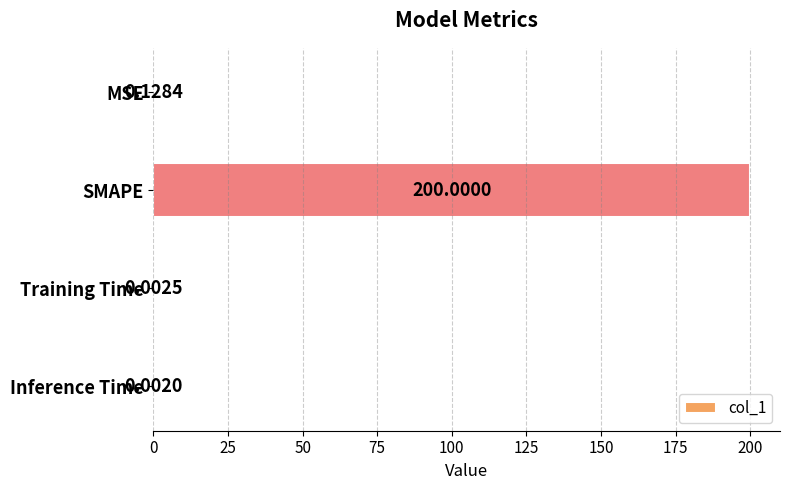

What is the sum of all values?

200.1